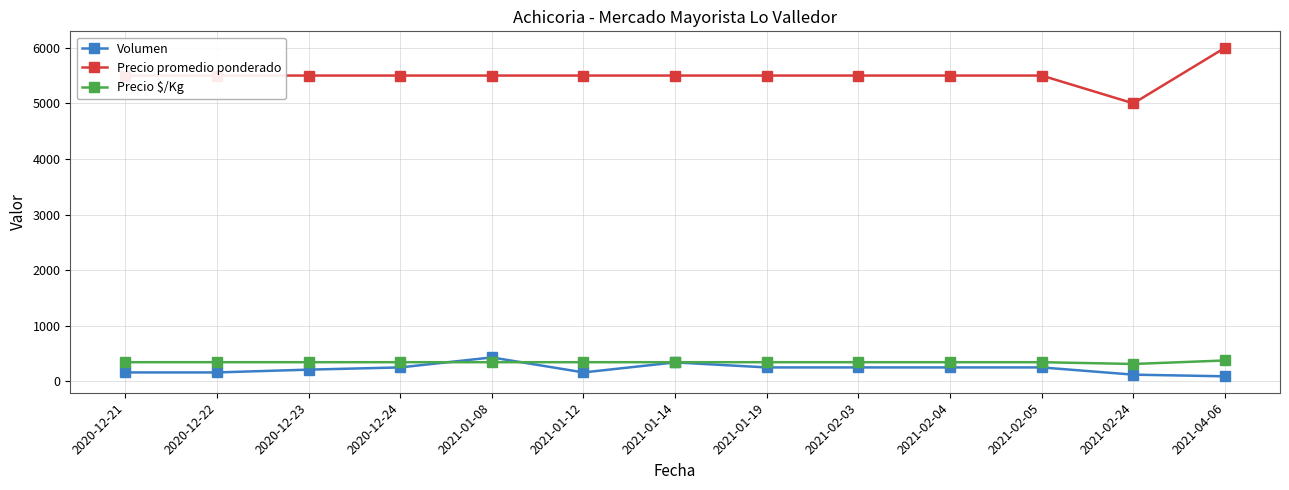

True or false: Precio promedio ponderado and Precio $/Kg cross at least once.

False